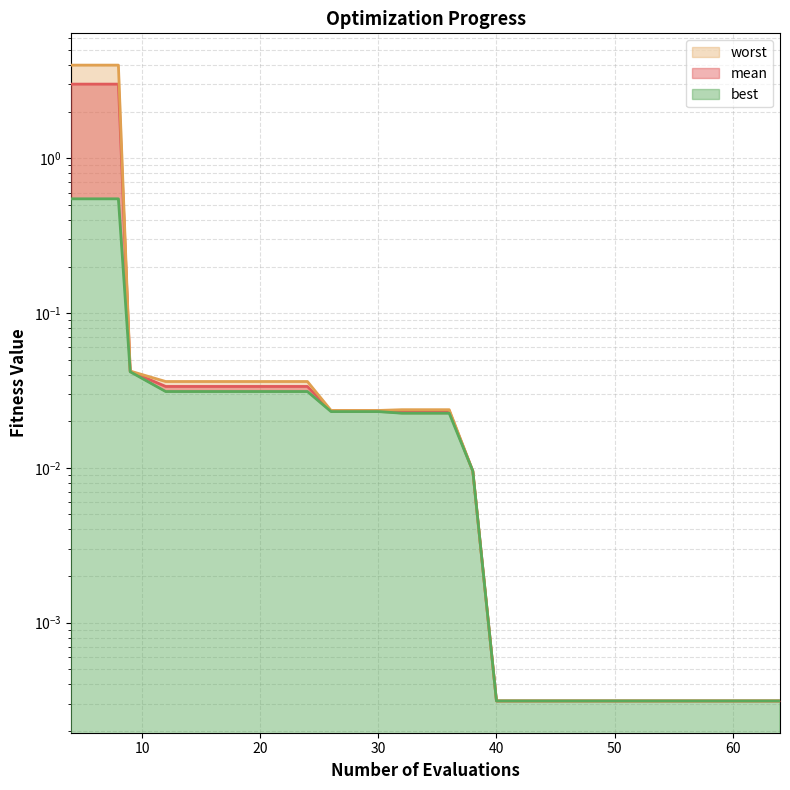

What is the sum of the best values at 20 and 24?

0.1